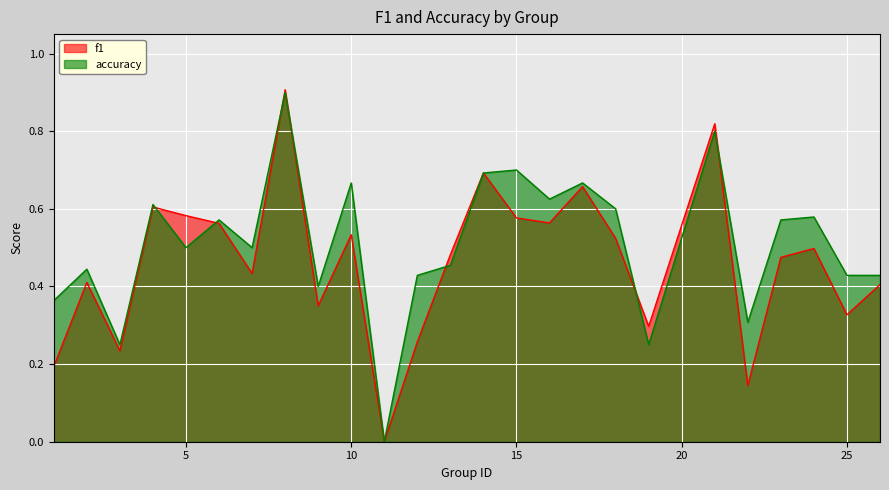

Reading left to right, list all the values displayed in this chart.

f1: 0.2	0.4	0.2	0.6	0.6	0.6	0.4	0.9	0.3	0.5	0.0	0.3	0.5	0.7	0.6	0.6	0.7	0.5	0.3	0.8	0.1	0.5	0.5	0.3	0.4
accuracy: 0.4	0.4	0.2	0.6	0.5	0.6	0.5	0.9	0.4	0.7	0.0	0.4	0.5	0.7	0.7	0.6	0.7	0.6	0.2	0.8	0.3	0.6	0.6	0.4	0.4